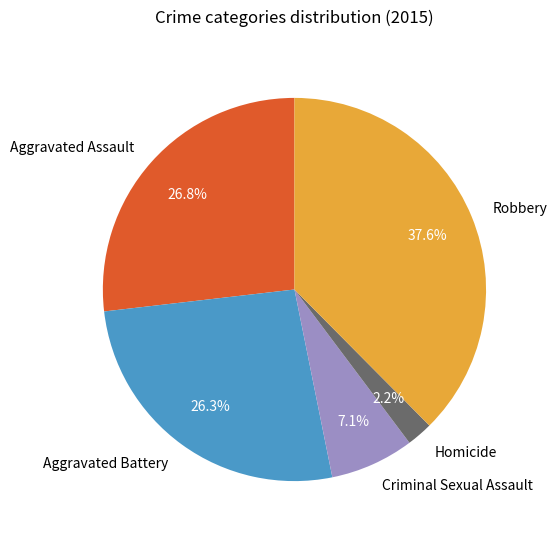

What portion of the pie excludes Criminal Sexual Assault?

92.9%